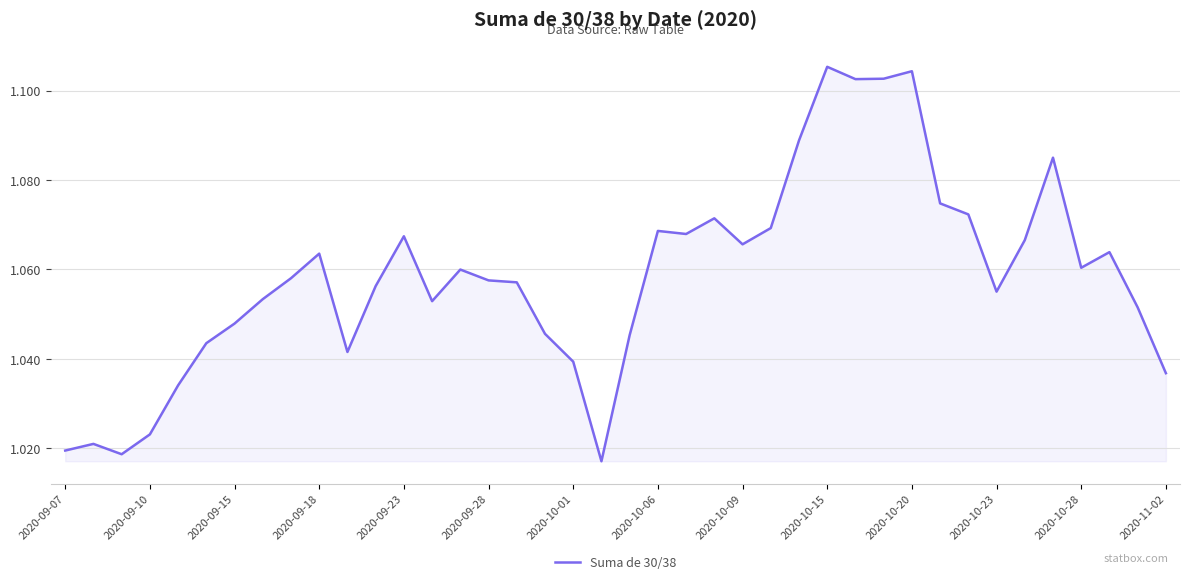

Which has a higher value, 2020-09-28 or 2020-09-15?

2020-09-28